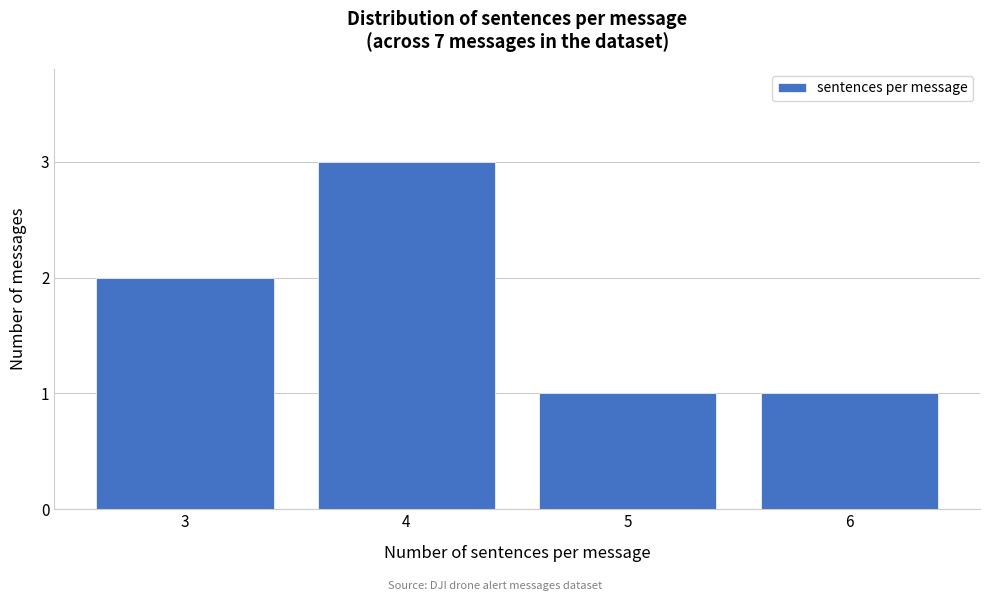

Reading left to right, transcribe all the data shown in this chart.

3=2	4=3	5=1	6=1